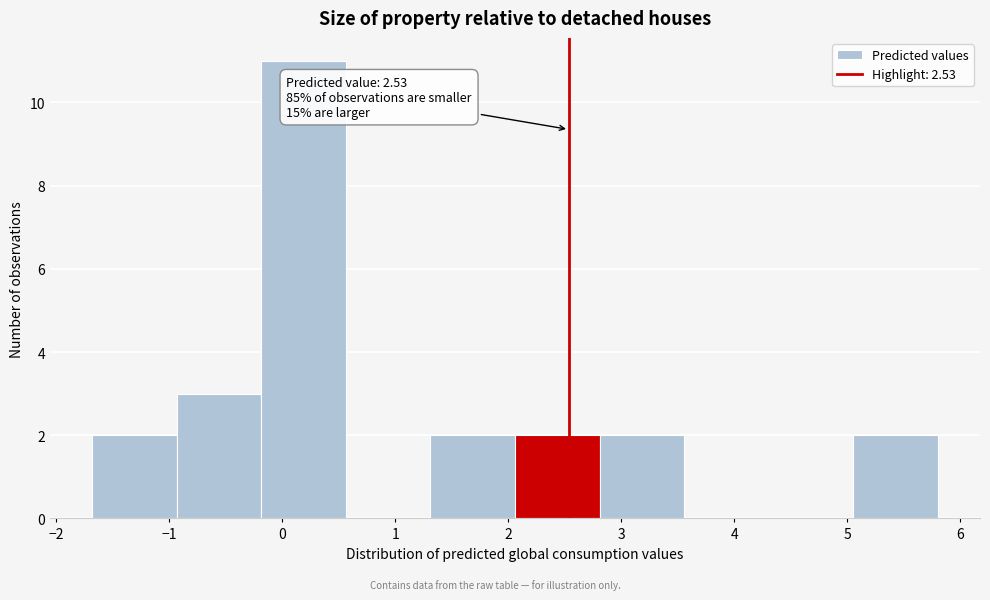

Which range on the x-axis has the tallest bar?

-0.2 to 0.6